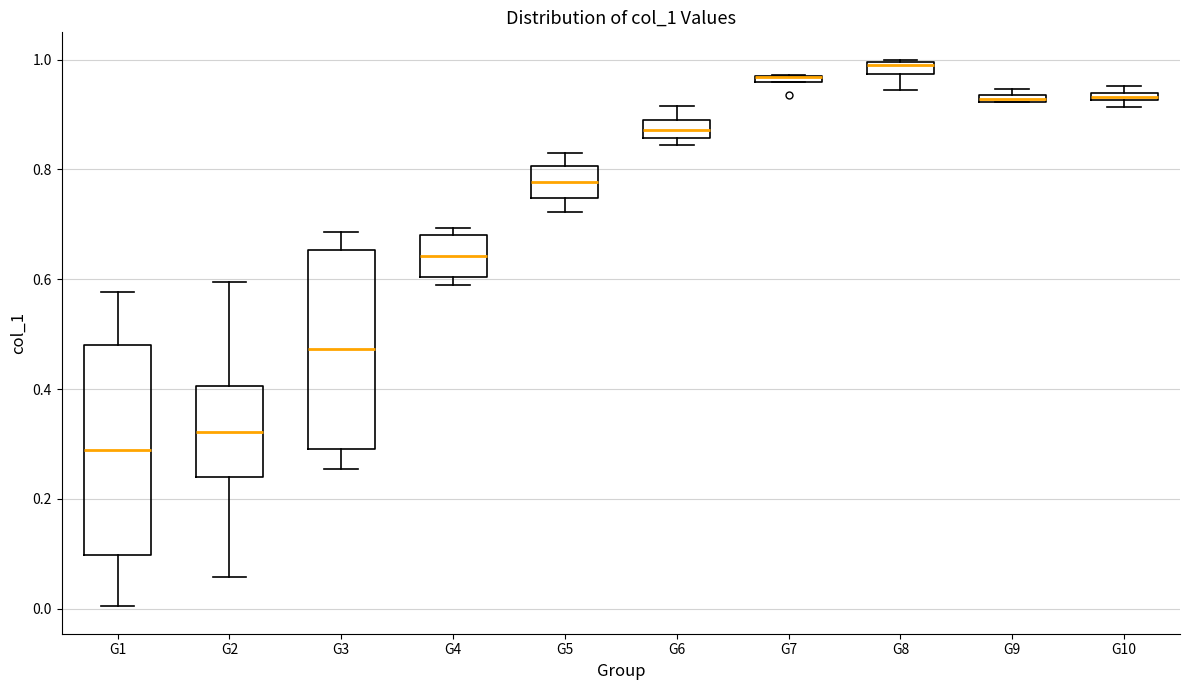

Where does the lower whisker of the box for G8 end on the y-axis? The values are not printed on the chart, so give them approximately, as read against the axis.

0.94